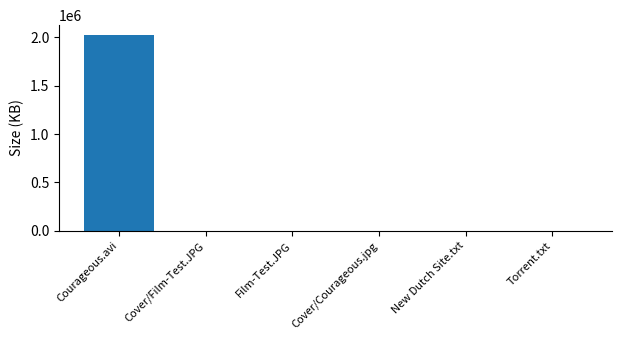

Between Cover/Courageous.jpg and Courageous.avi, which is larger?

Courageous.avi